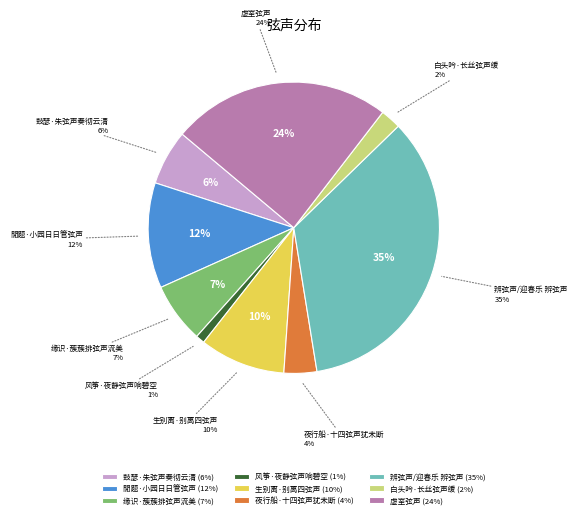

Is there a majority slice in this chart?

No